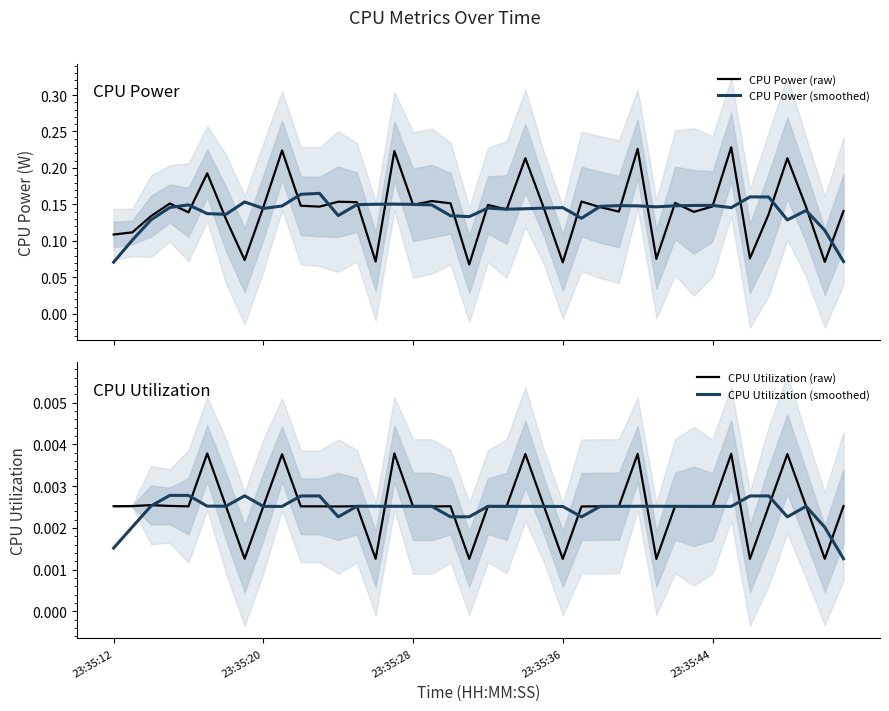

Is it true that CPU Power (smoothed) equals 0.1 at 29?

True